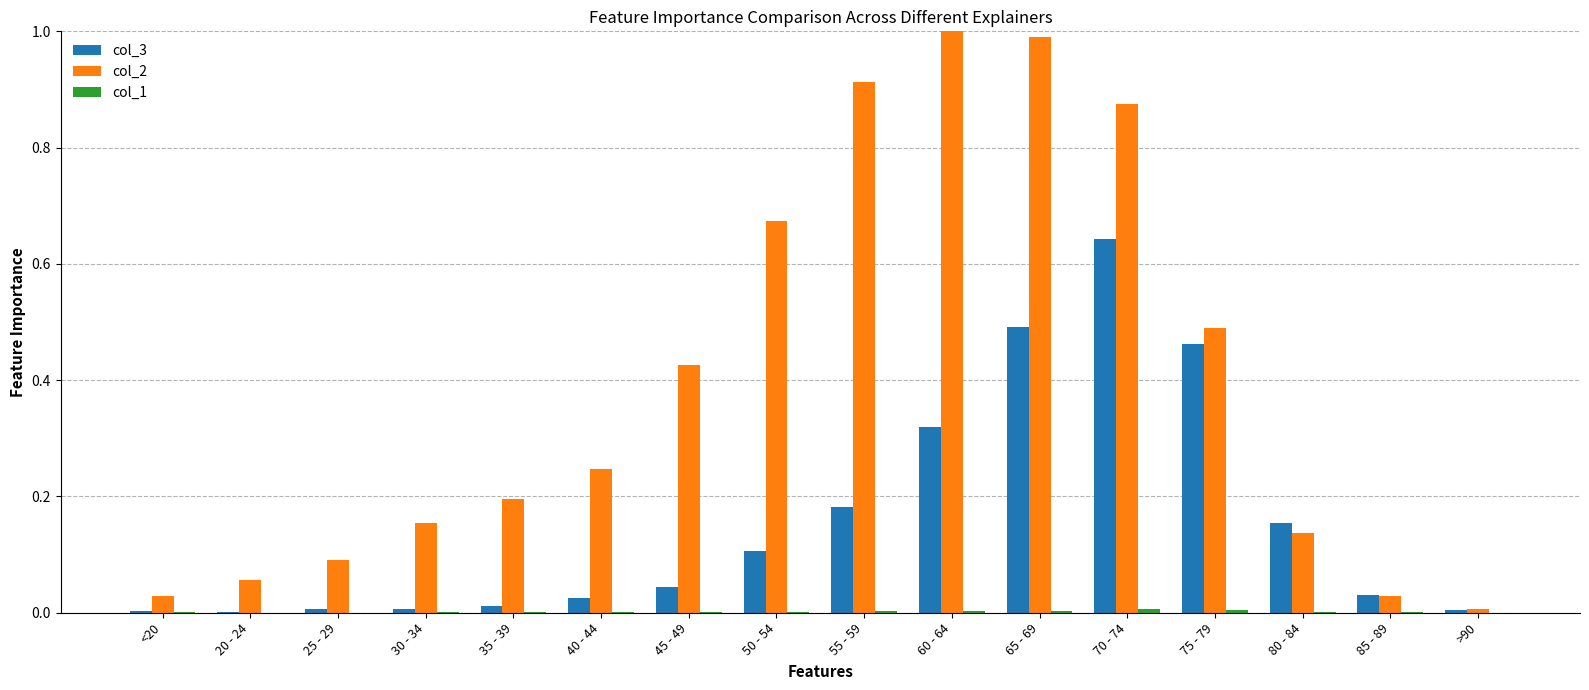

What is the sum of all col_2 values?

6.3